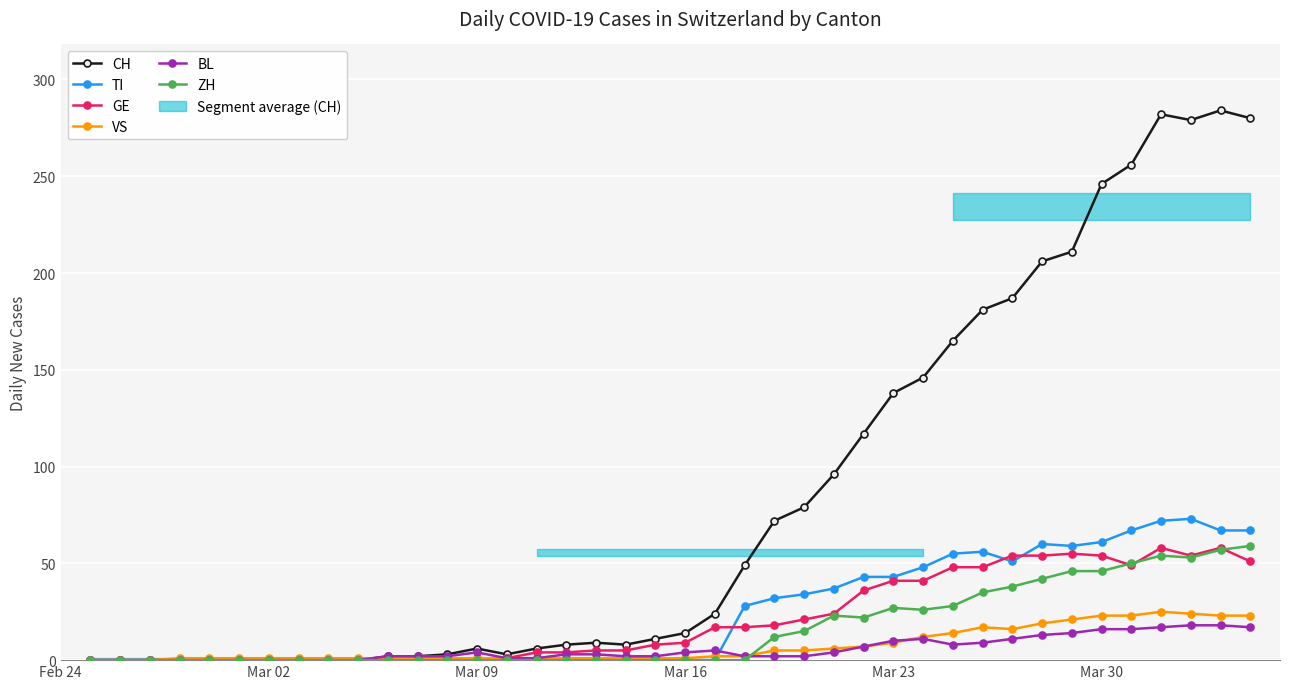

True or false: TI has a value of 61 at Mar 30.

True